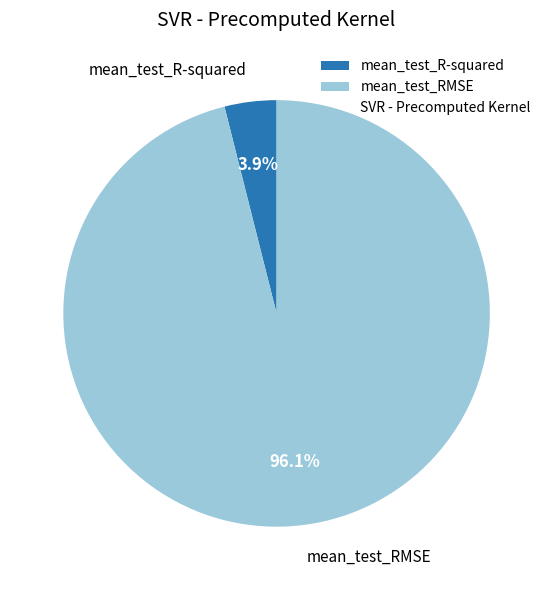

Is there any slice that represents more than half of the pie?

Yes